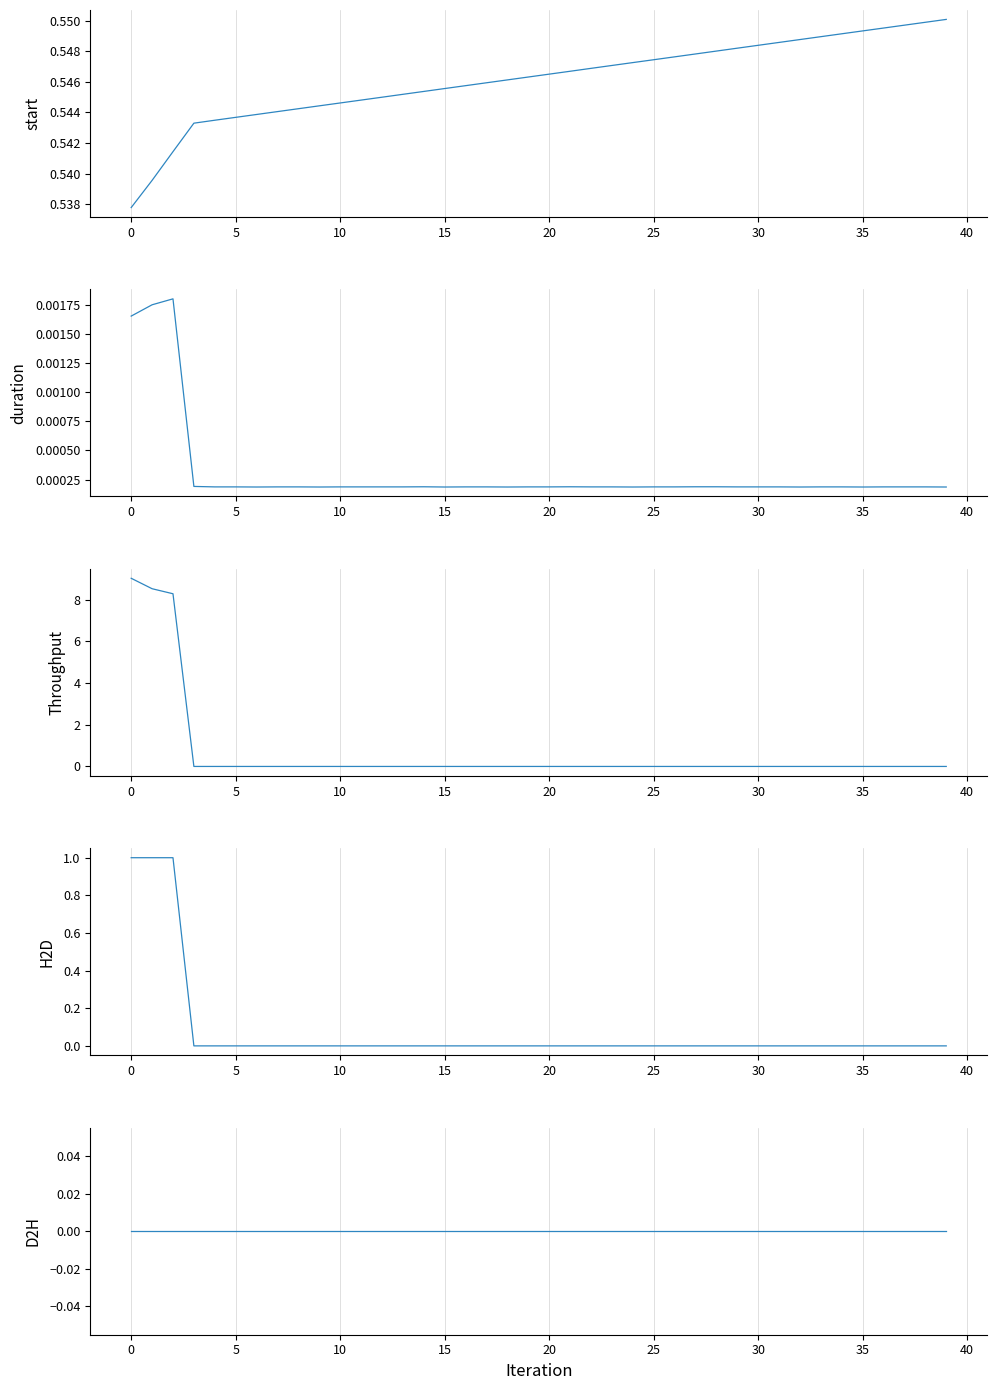

True or false: duration and start intersect in this chart.

False